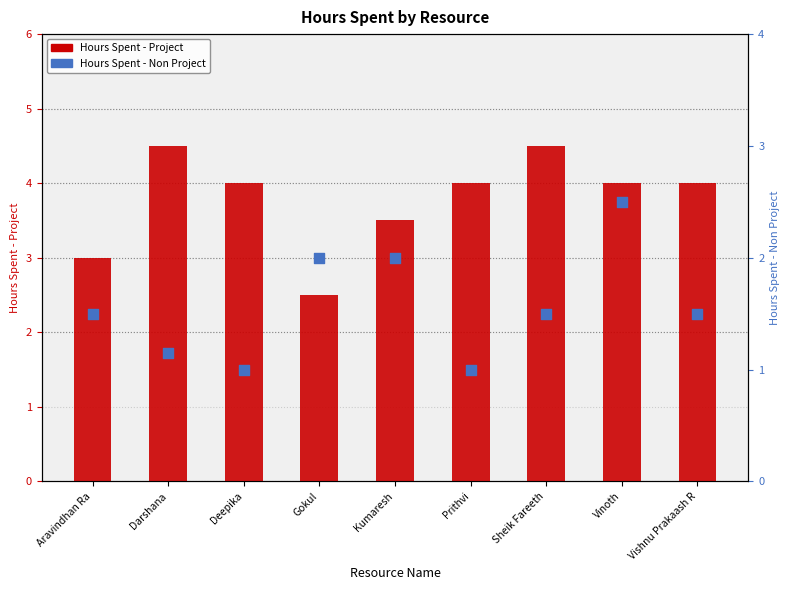

Is the value of Hours Spent - Project at Sheik Fareeth greater than the value of Hours Spent - Non Project at Vinoth?

Yes